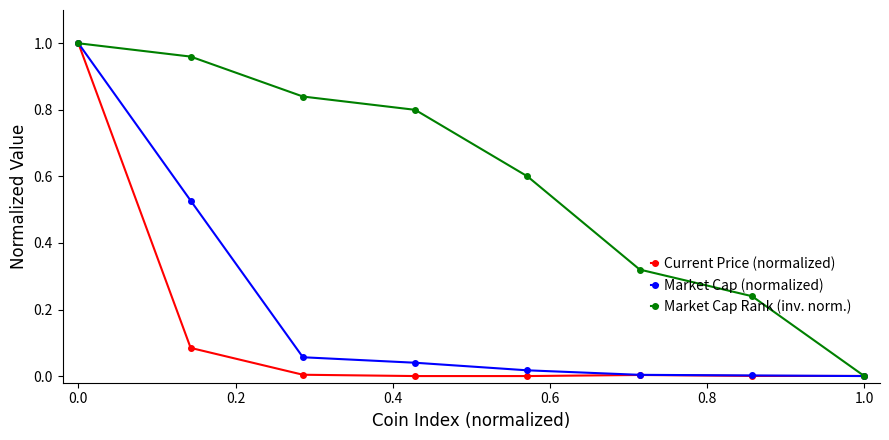

True or false: Market Cap Rank (inv. norm.) has more than 2 points higher than both neighbors.

False